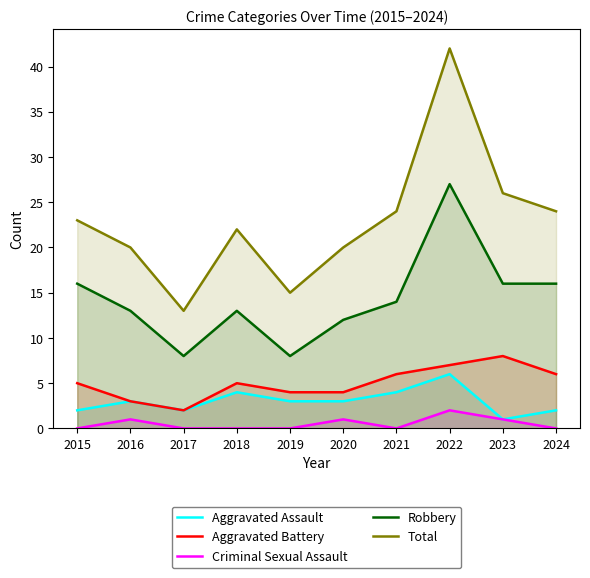

Where is Aggravated Battery nearest to the value 5?

2015